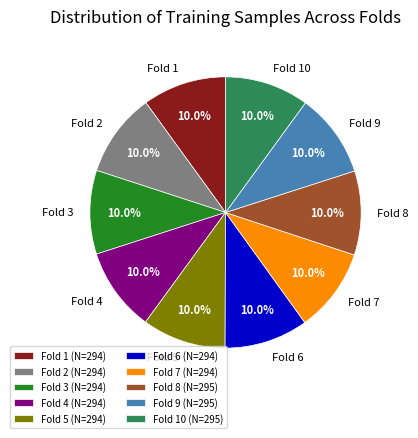

Is there any slice that represents more than half of the pie?

No